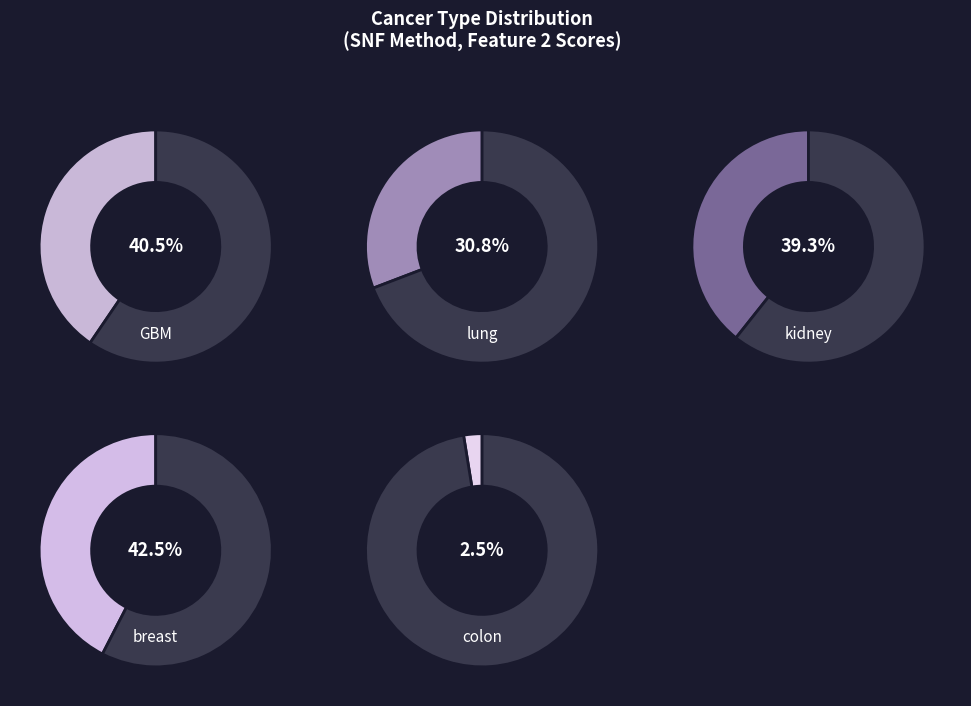

The lung slice represents 7% of the pie. True or false?

False